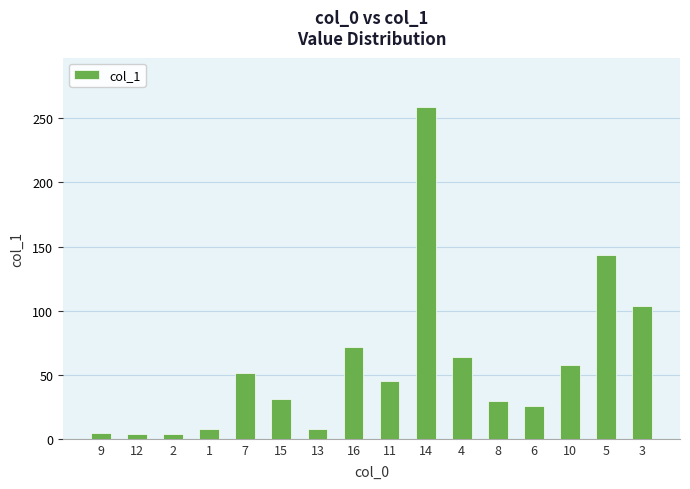

What is the sum of the values at 10 and 13?

64.7